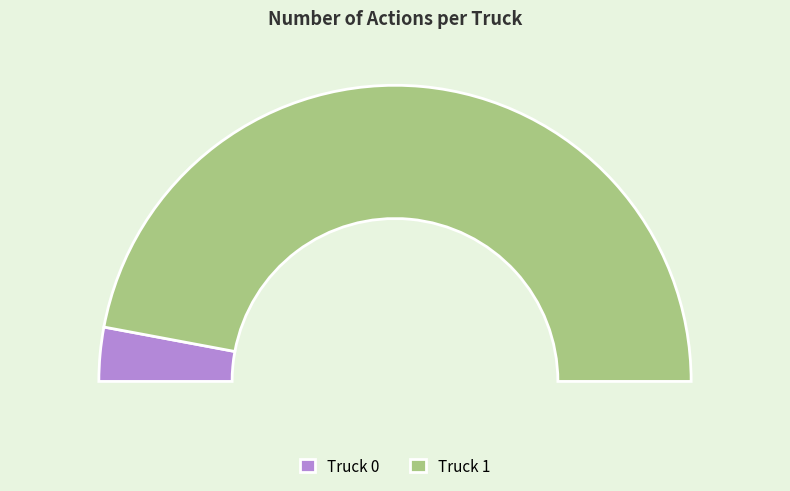

To the nearest percent, what percentage of the pie is Truck 0?

6%